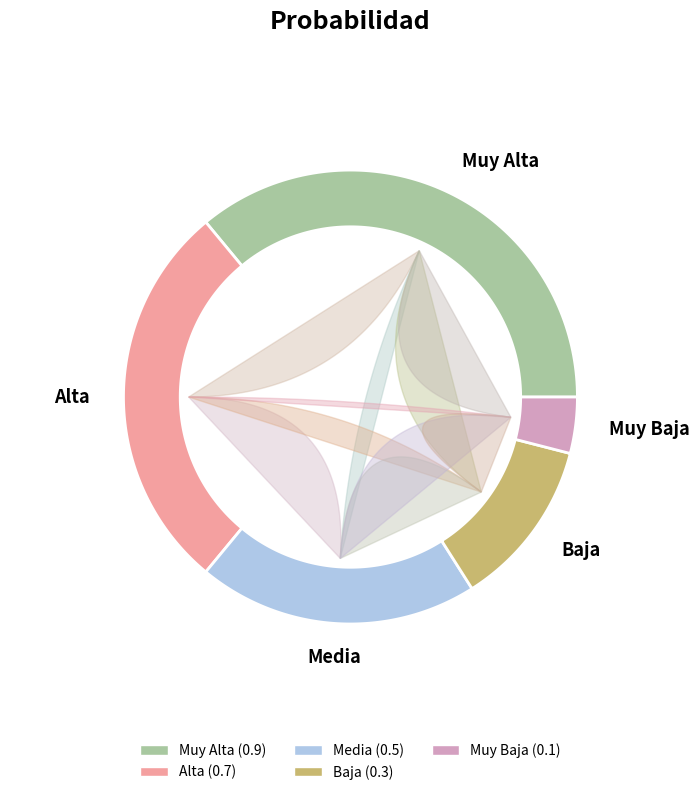

How many segments does this pie chart have?

5